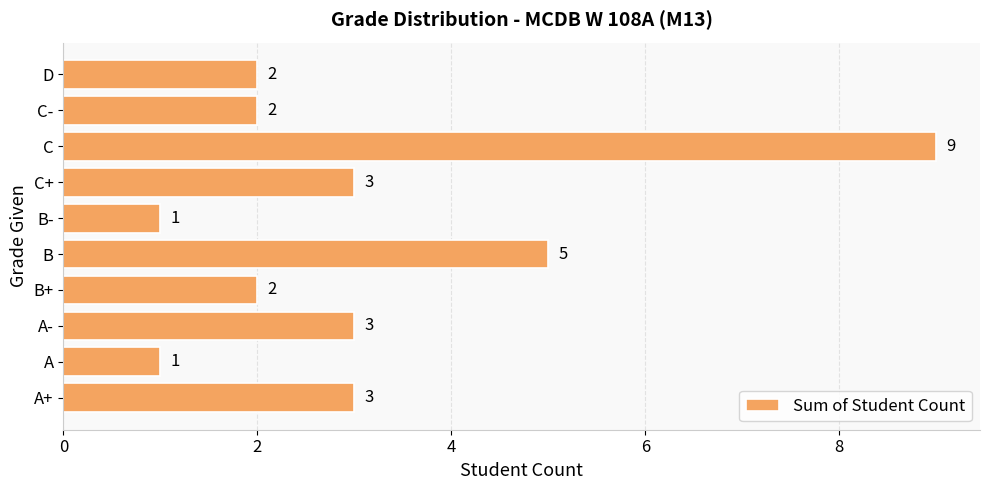

True or false: the data shows 12 at C.

False